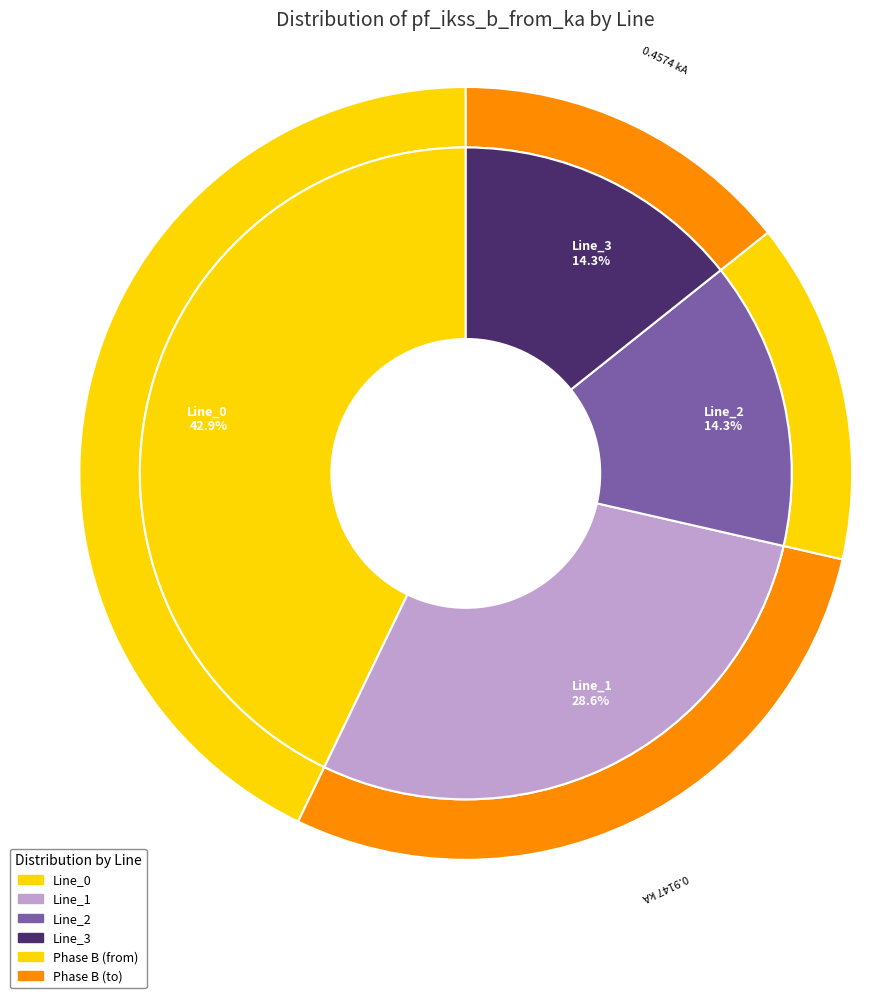

Rank the categories by value from highest to lowest.

Line_0, Line_1, Line_3, Line_2